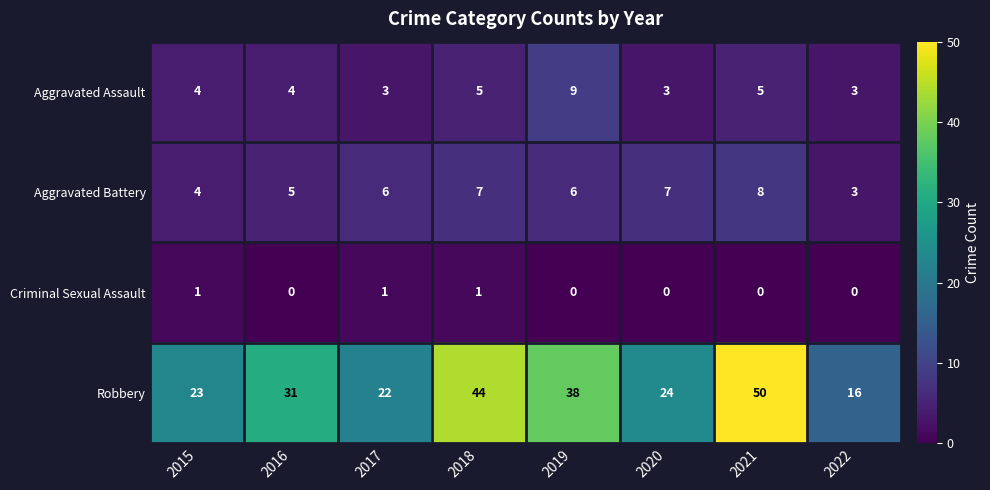

Is it true that Criminal Sexual Assault equals 0 at 2022?

True